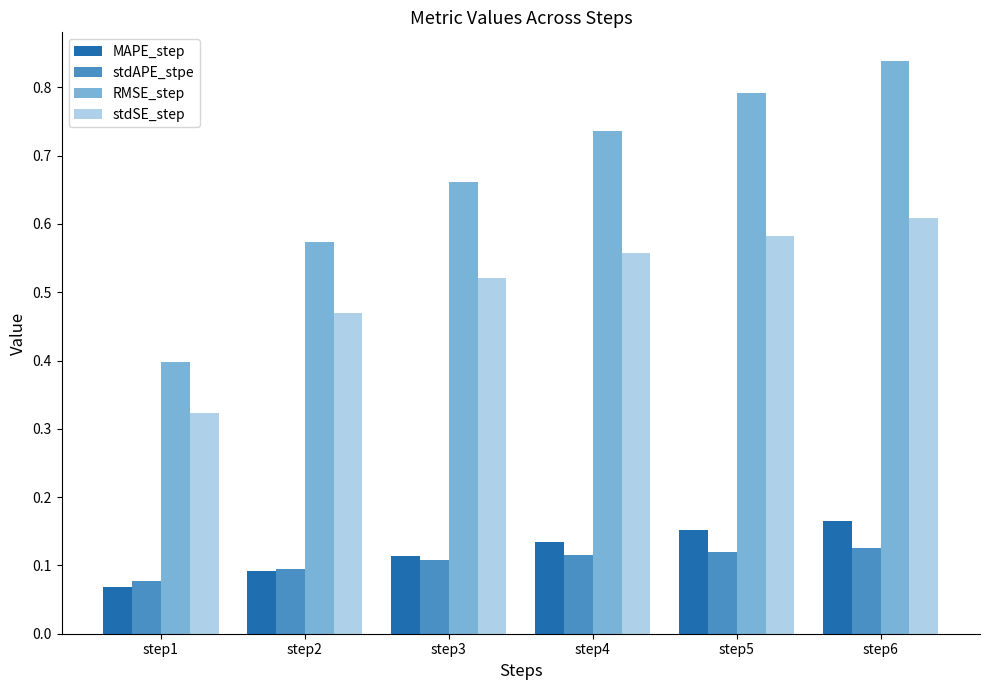

The value of MAPE_step at step4 is 0.1. True or false?

True